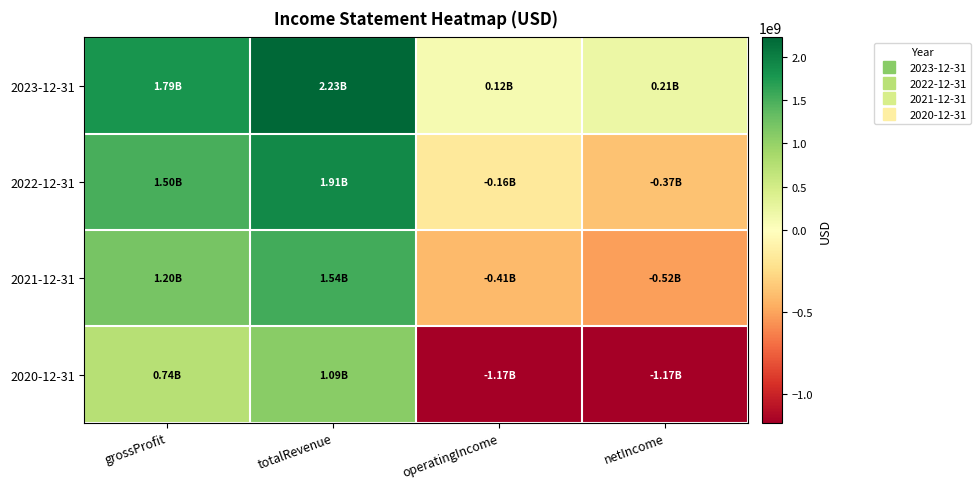

Reading right to left, what are all the values shown in this chart?

2023-12-31: netIncome=209825000	operatingIncome=119966000	totalRevenue=2225012000	grossProfit=1793907000
2022-12-31: netIncome=-373705000	operatingIncome=-161201000	totalRevenue=1905871000	grossProfit=1497322000
2021-12-31: netIncome=-520379000	operatingIncome=-411046000	totalRevenue=1541889000	grossProfit=1202485000
2020-12-31: netIncome=-1166391000	operatingIncome=-1173679000	totalRevenue=1092673000	grossProfit=740126000